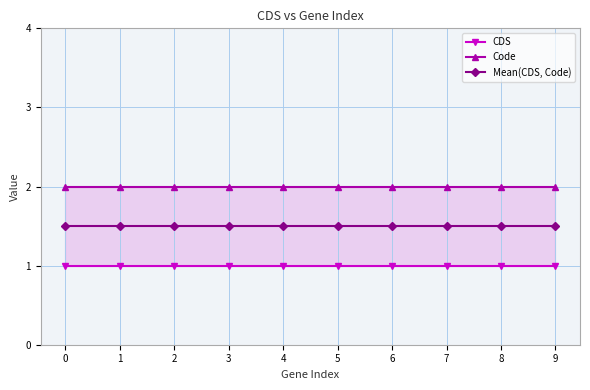

Does the chart have visible grid lines?

Yes